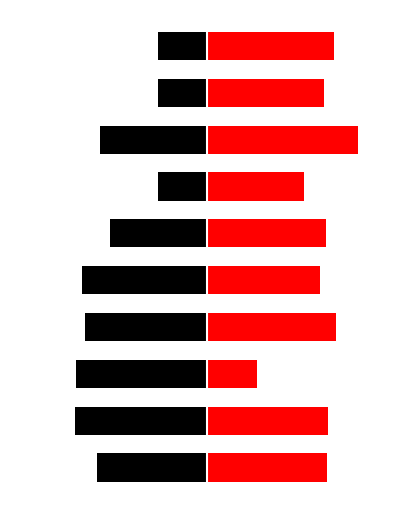

What is the value of the speed_left bar at the 5th from the left?

-12.7